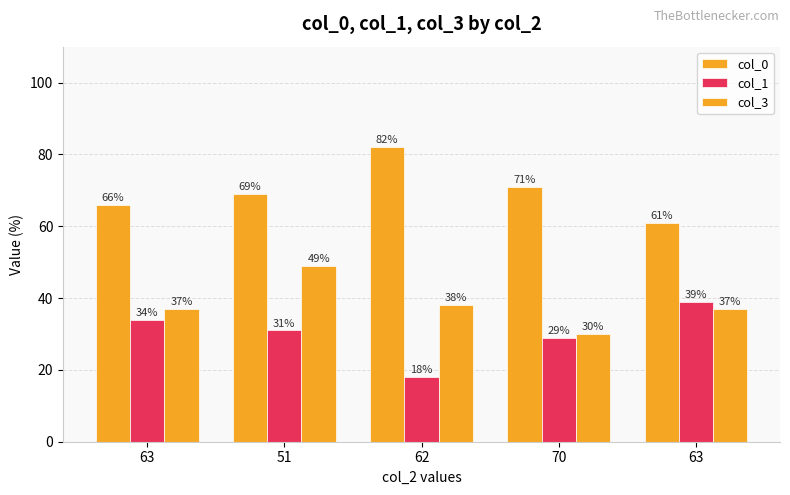

The value of col_1 at 51 is 18. True or false?

False